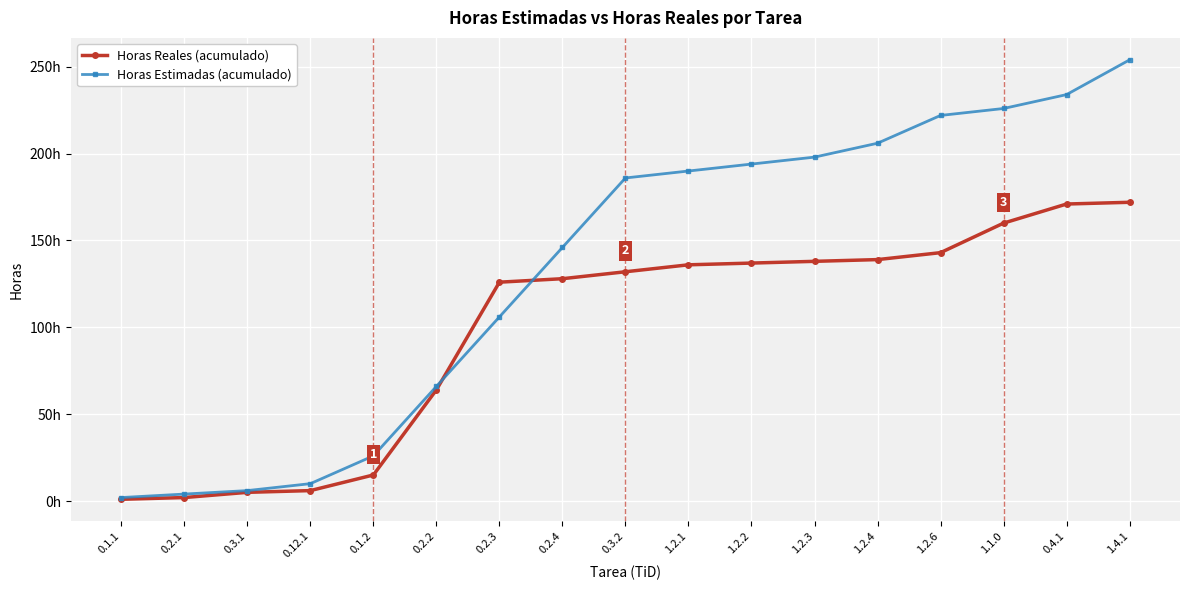

After their last crossing, which series has the higher values: Horas Estimadas (acumulado) or Horas Reales (acumulado)?

Horas Estimadas (acumulado)